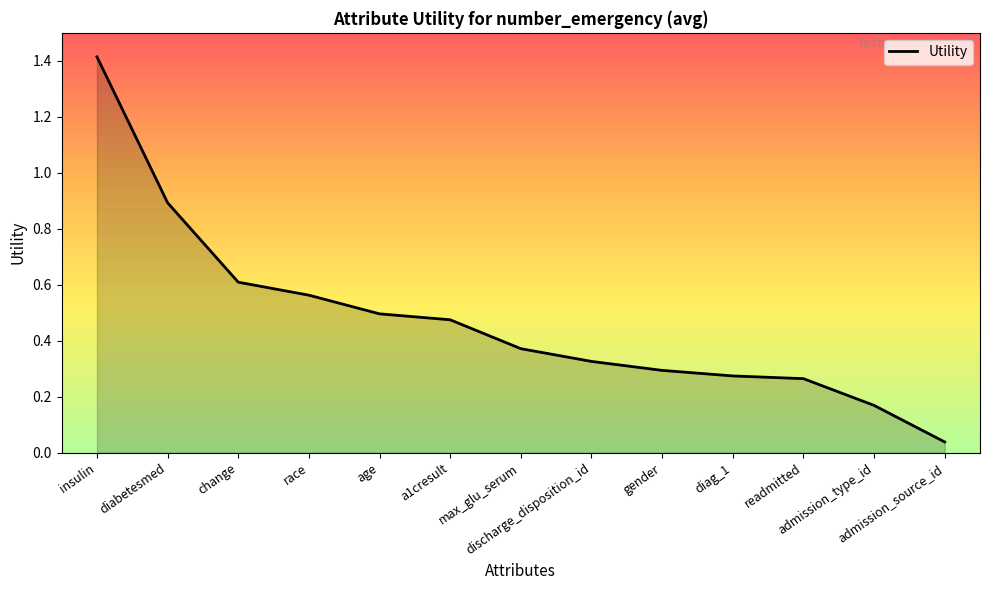

Does the chart have visible grid lines?

No